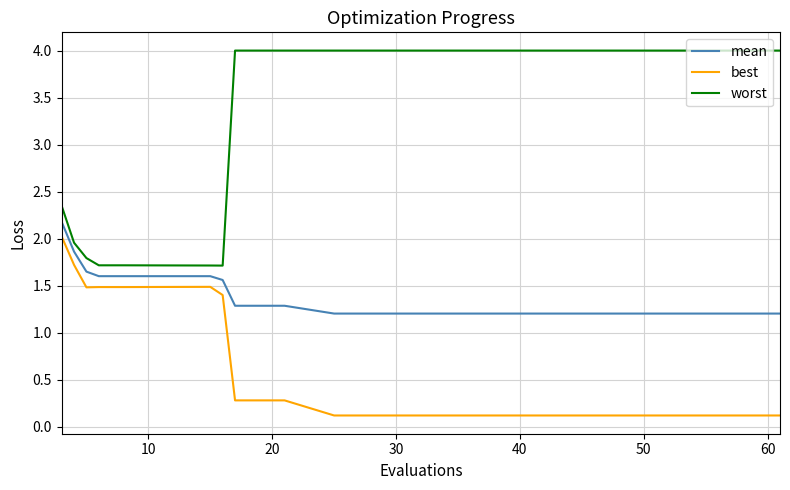

Which series has the largest total across all categories?

worst